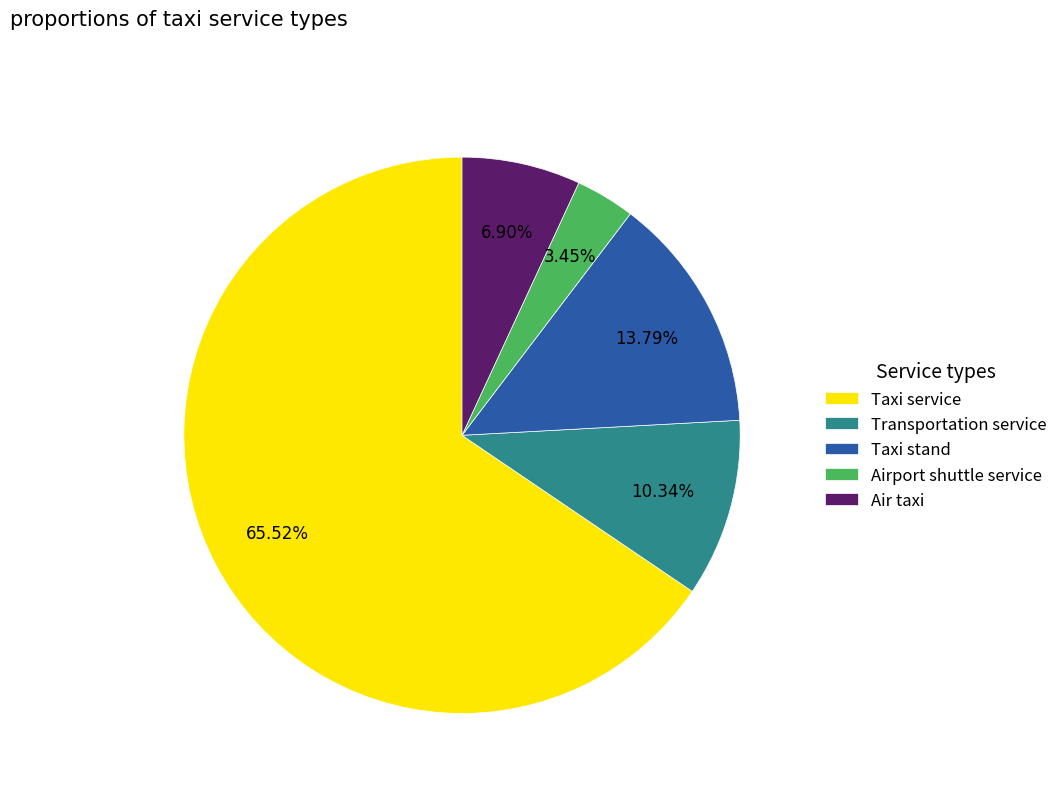

To the nearest percent, what is the difference between the Taxi stand and Airport shuttle service slice percentages?

10%